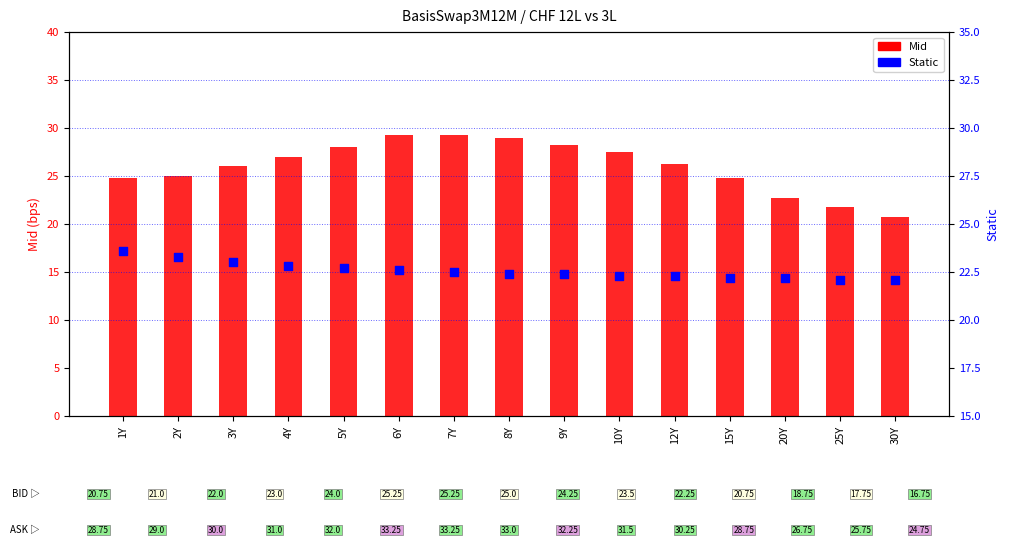

What are all the series names shown in the legend?

Mid, Static